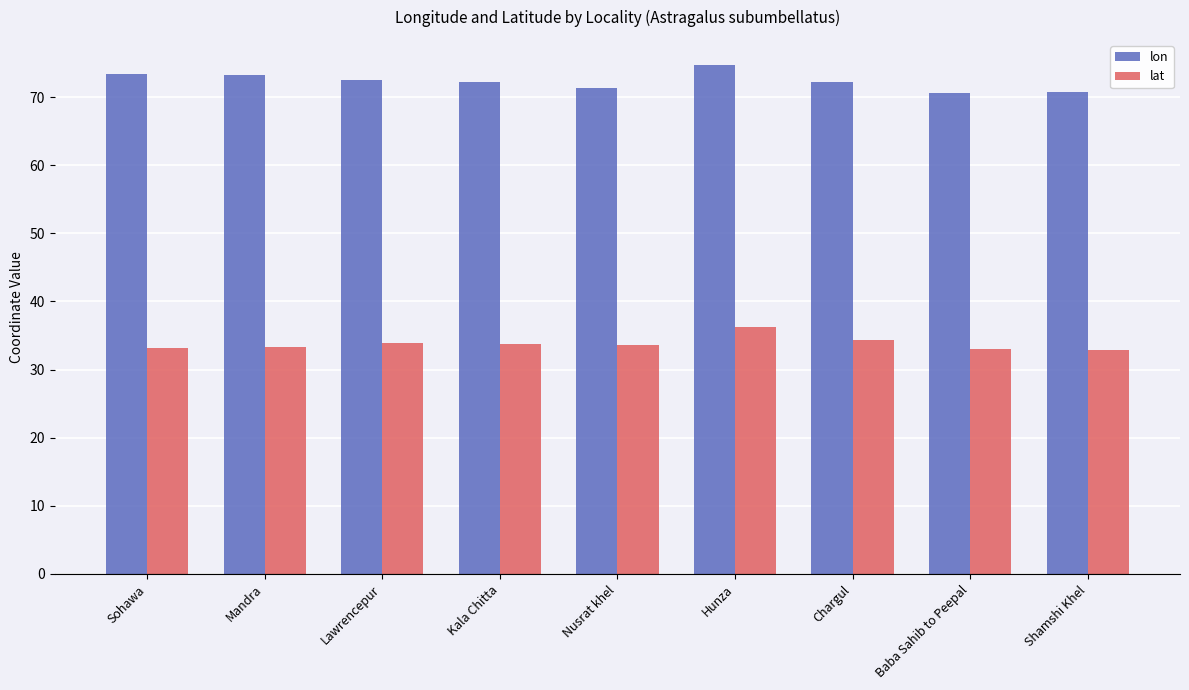

How many data points does each series have?

9